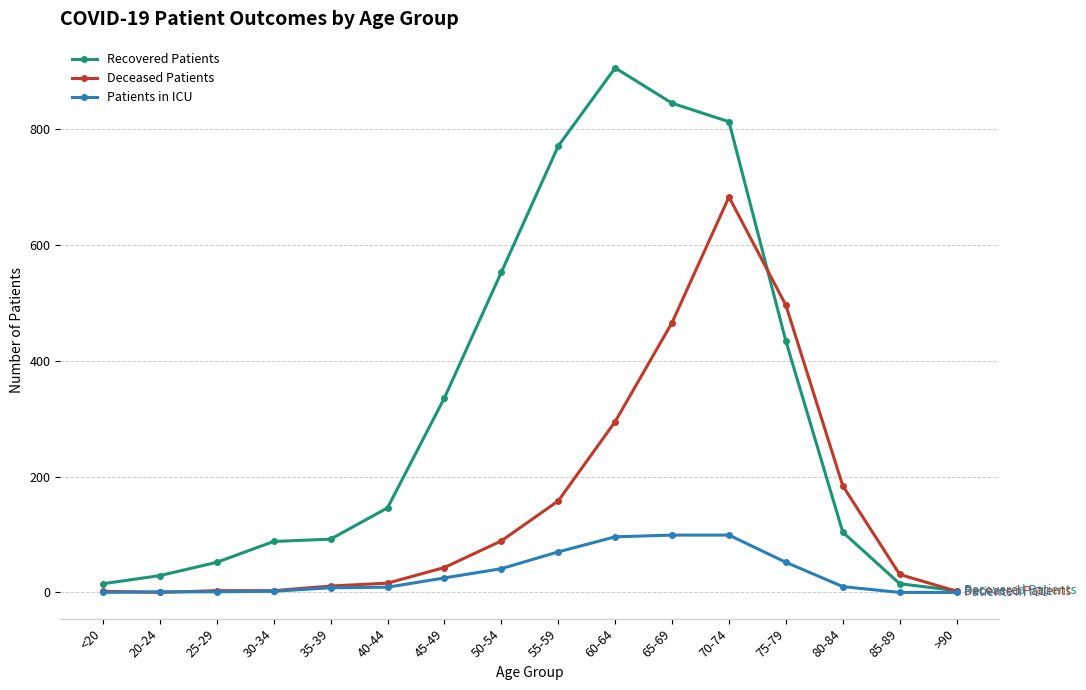

Between 25-29 and 70-74, which series saw the biggest shift?

Recovered Patients